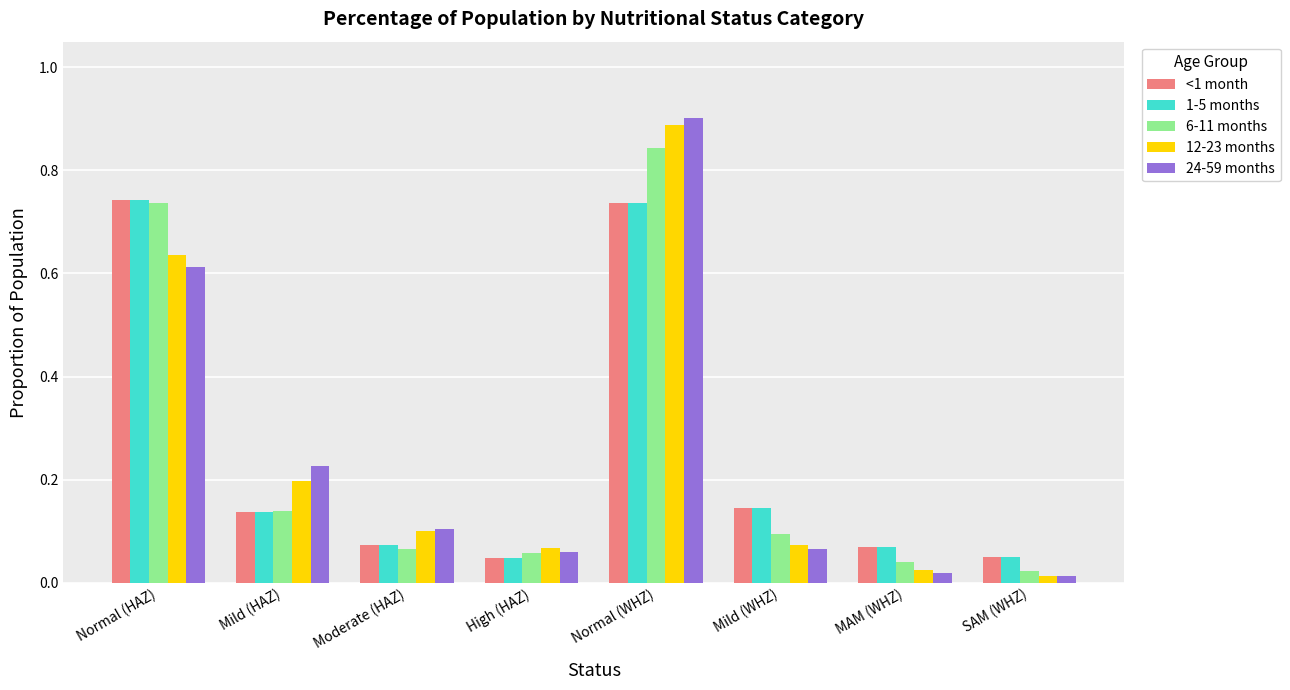

Which category has the lowest value in the 12-23 months series?

SAM (WHZ)